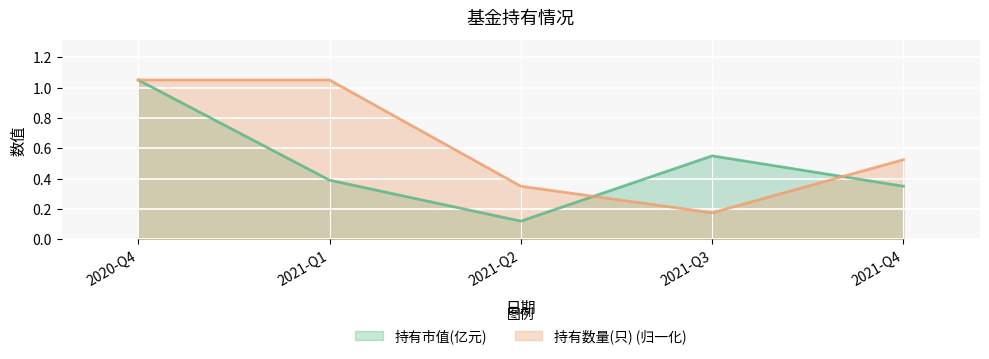

Is it true that 持有市值(亿元) equals 1.1 at 2020-Q4?

True